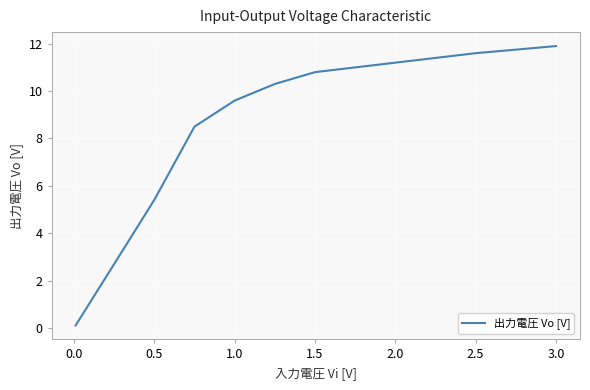

What is the maximum value shown in the chart?

11.9